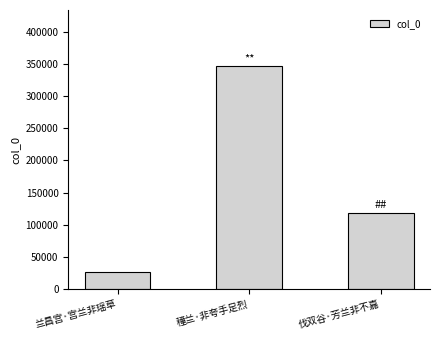

How many distinct data groups are displayed?

1